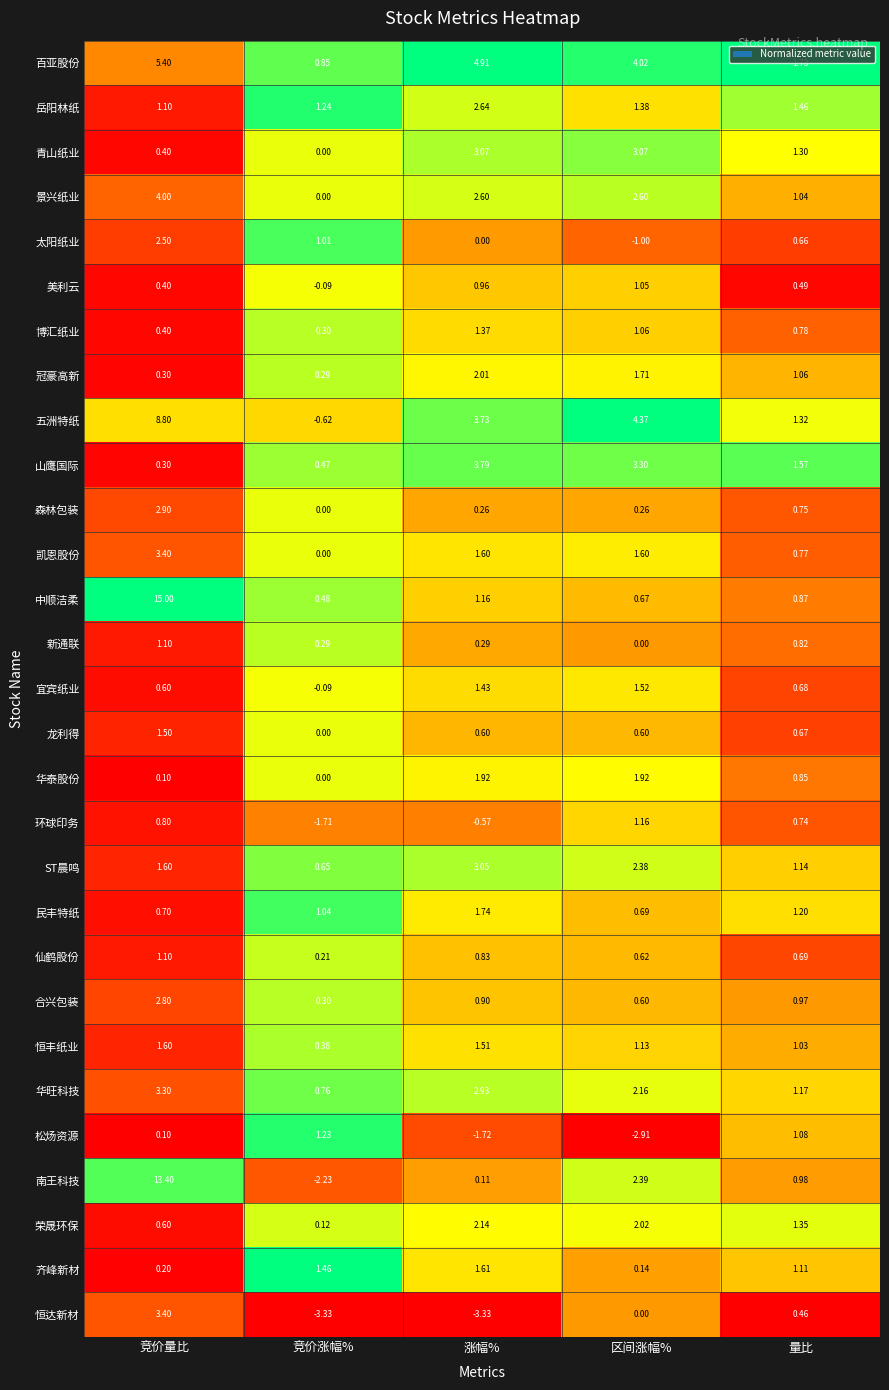

Where does the 荣晟环保 series first go above 1?

涨幅%